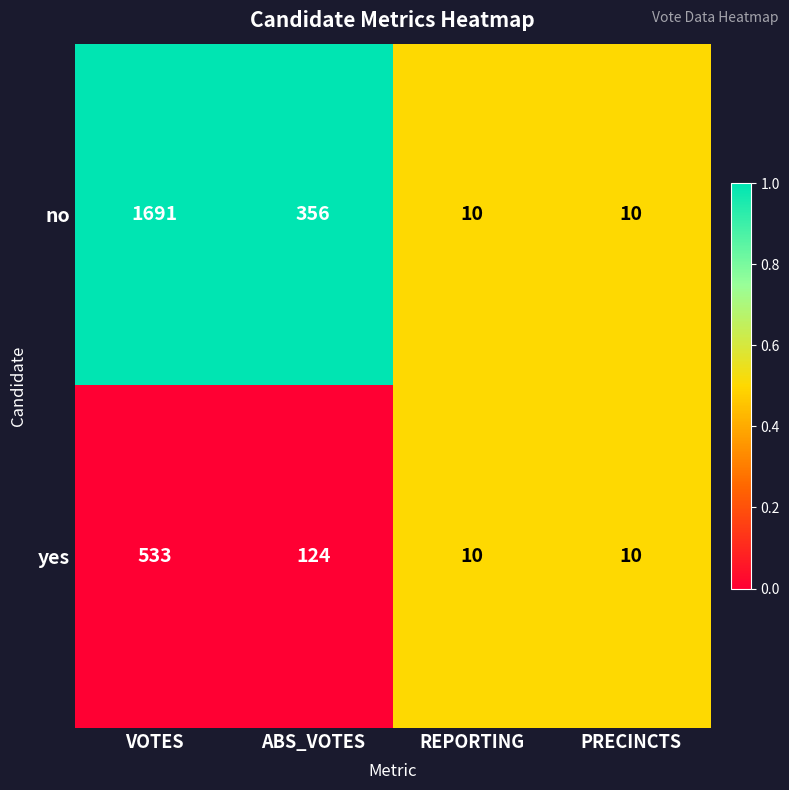

List the series in order of their peak value, highest first.

no, yes